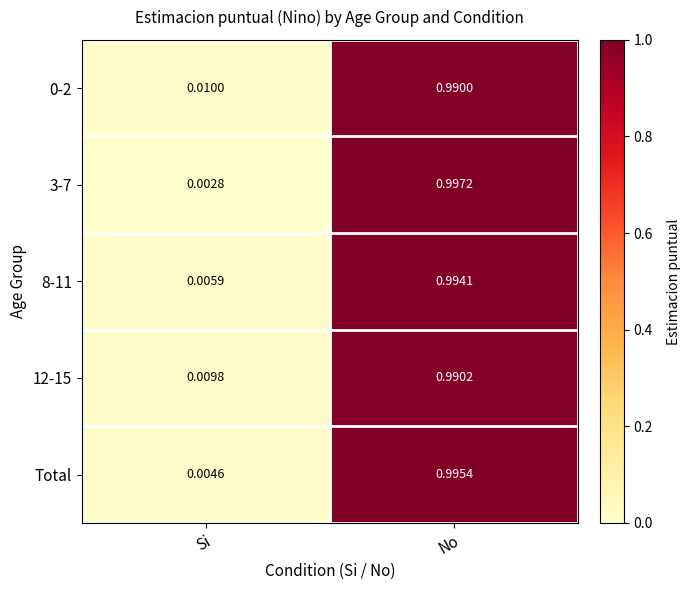

List the labels in order of 0-2 value, smallest first.

Si, No